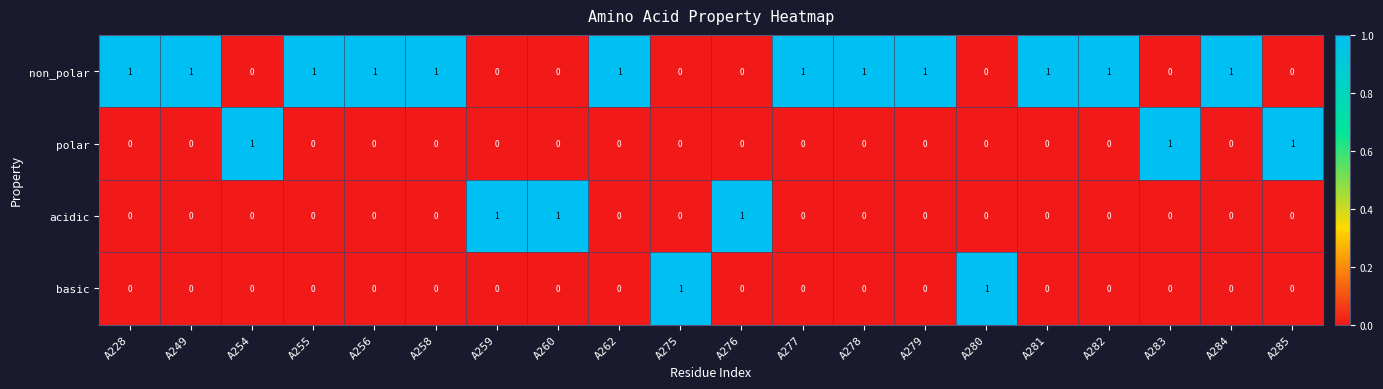

True or false: basic has a value of 0 at A277.

True